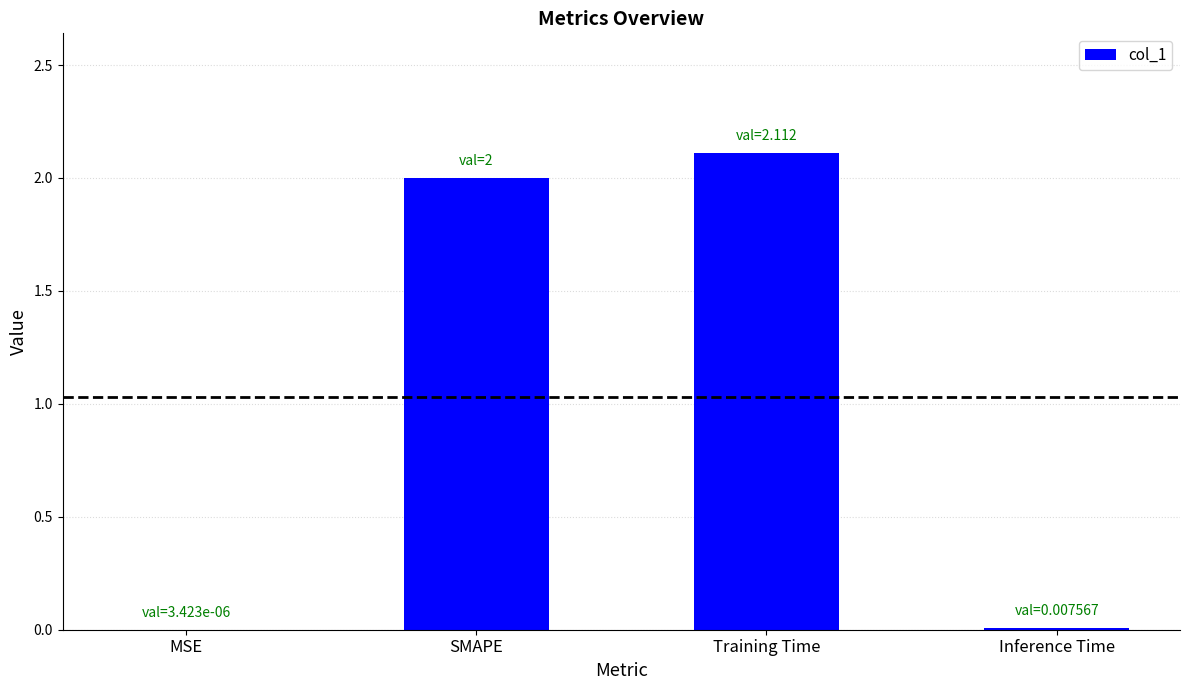

Does the chart contain stacked bars?

No